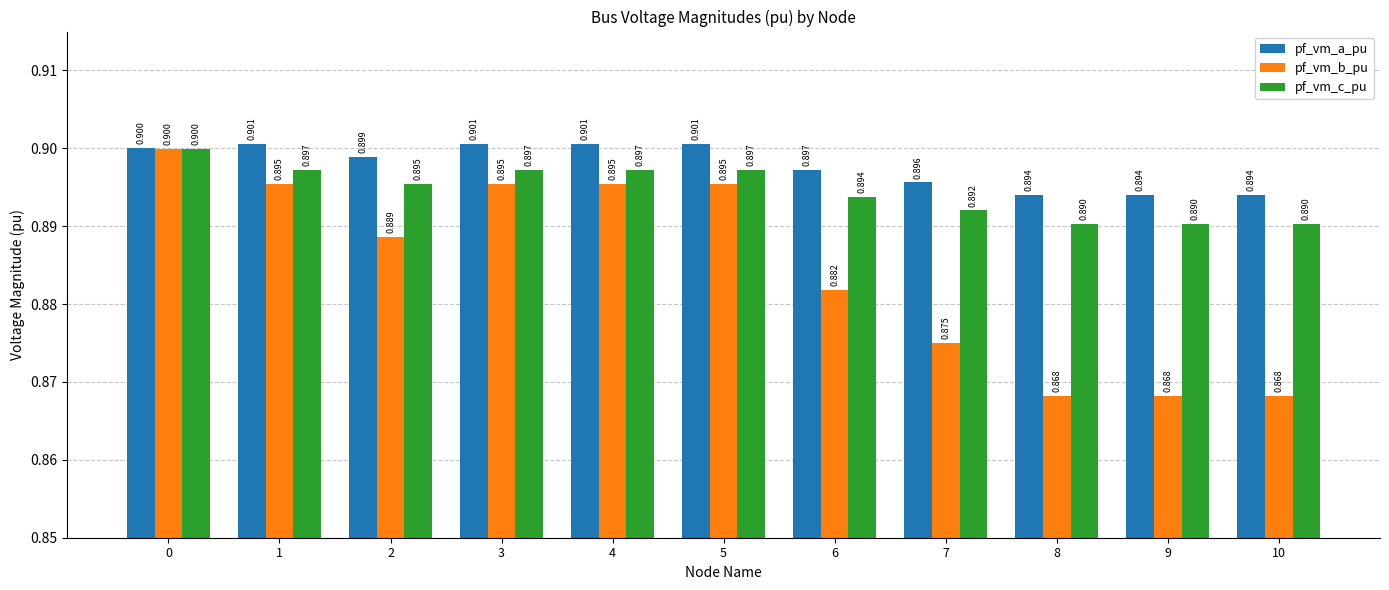

What is the value of the pf_vm_b_pu bar at the 7th from the left?

0.9